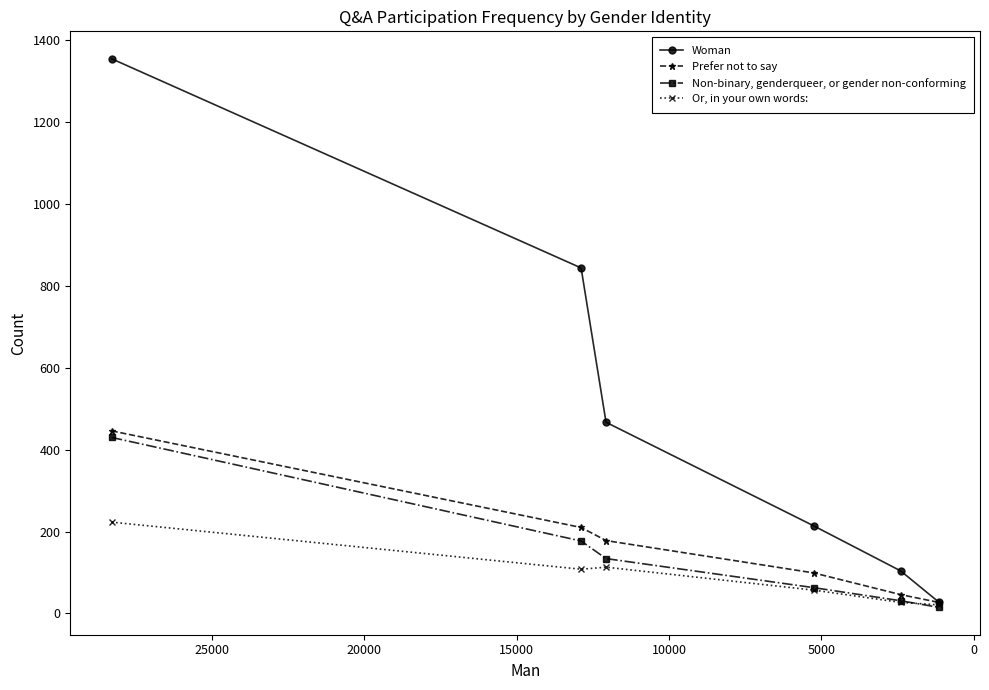

Reading left to right, what are all the values shown in this chart?

Woman: 1355	844	467	214	104	28
Prefer not to say: 446	210	178	99	46	27
Non-binary, genderqueer, or gender non-conforming: 430	177	134	63	31	15
Or, in your own words:: 223	108	113	57	27	21